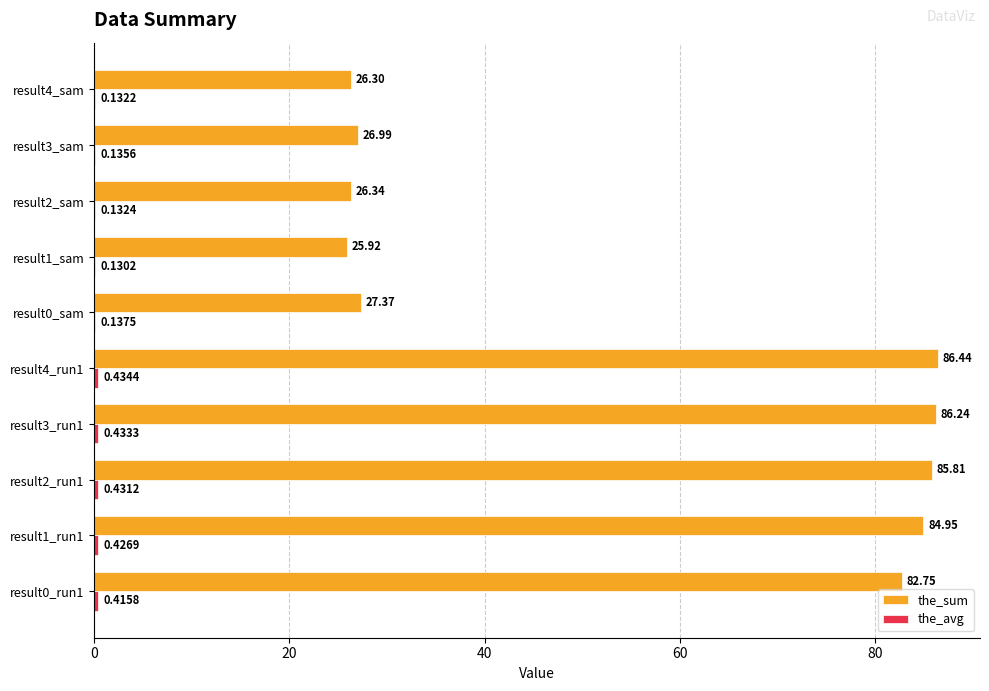

Between result2_run1 and result0_sam, which series saw the biggest shift?

the_sum